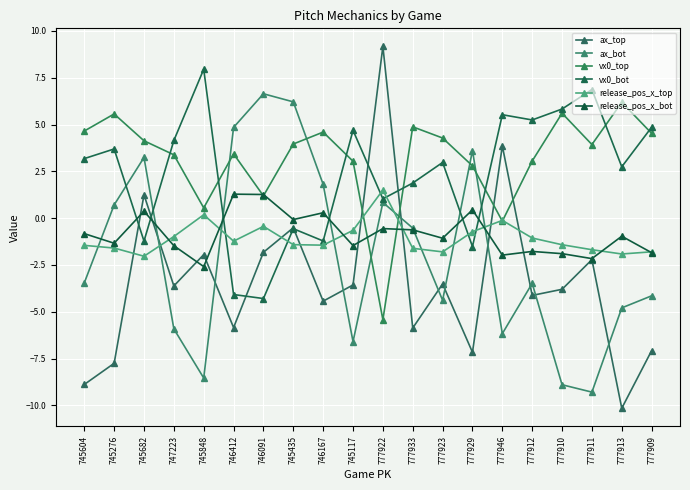

True or false: release_pos_x_top and ax_top cross at least once.

True